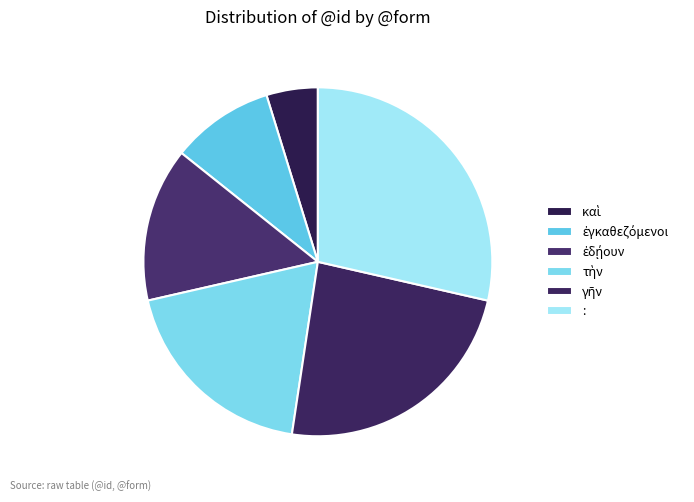

To the nearest percent, what is the difference between the ἐδῄουν and καὶ slice percentages?

10%